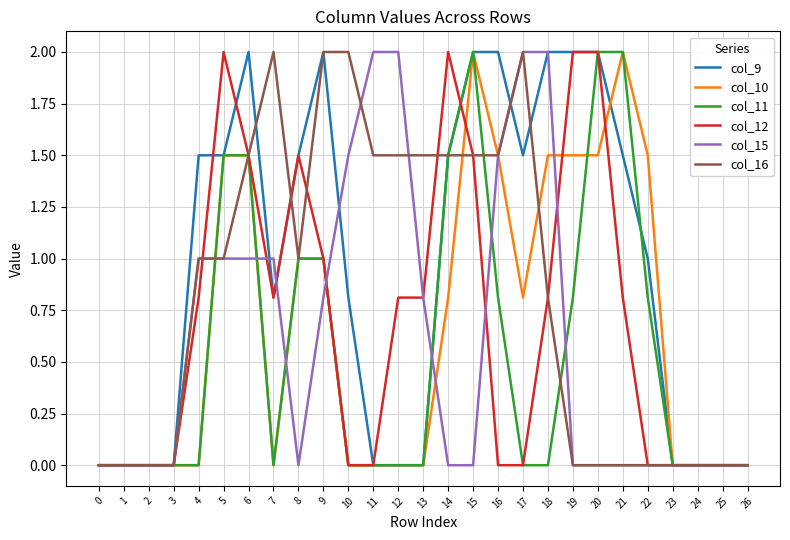

Between 17 and 18, which series saw the biggest shift?

col_16